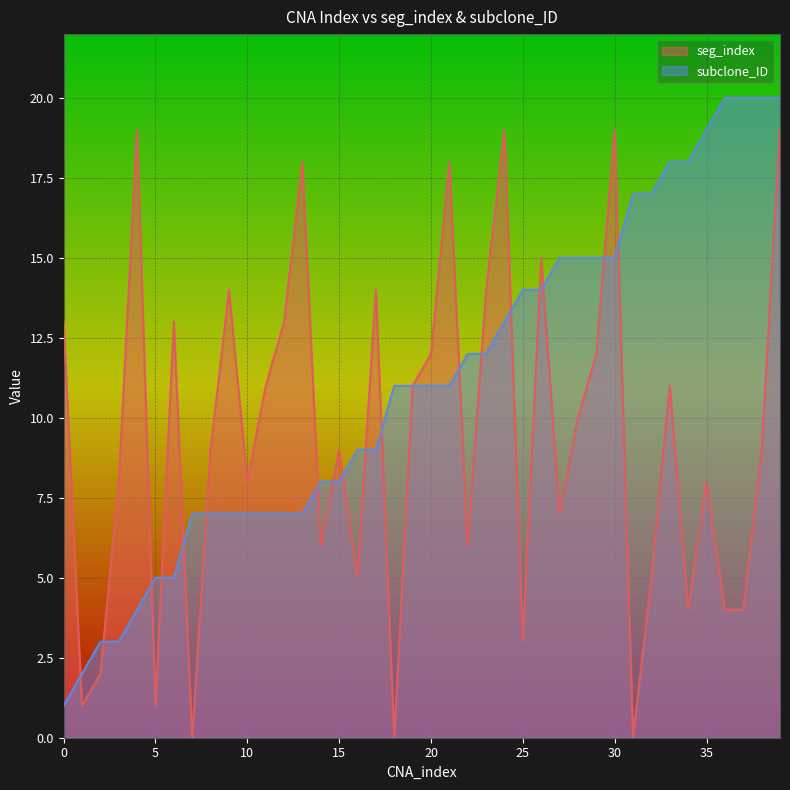

Is it true that seg_index equals 1 at 2?

False